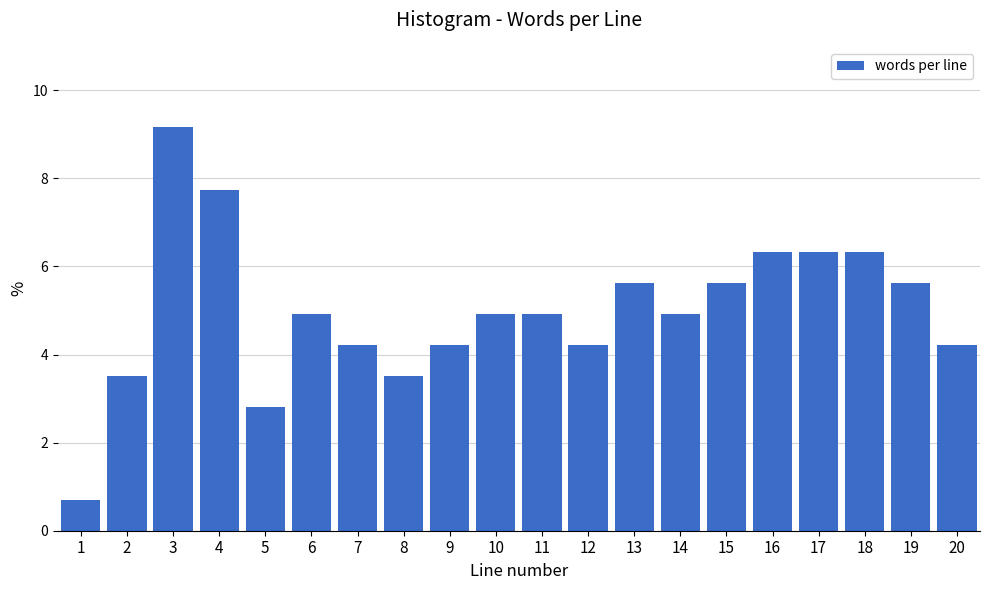

Reading left to right, list all the values displayed in this chart.

0.7	3.5	9.2	7.7	2.8	4.9	4.2	3.5	4.2	4.9	4.9	4.2	5.6	4.9	5.6	6.3	6.3	6.3	5.6	4.2